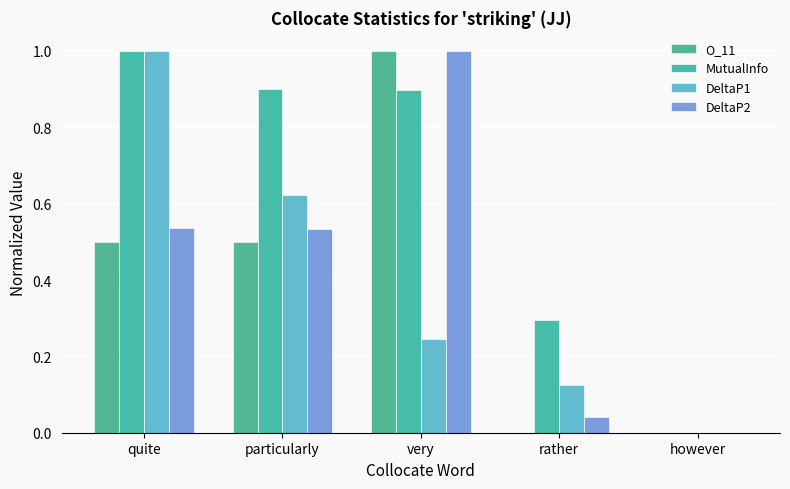

List the series in order of their peak value, highest first.

O_11, MutualInfo, DeltaP1, DeltaP2